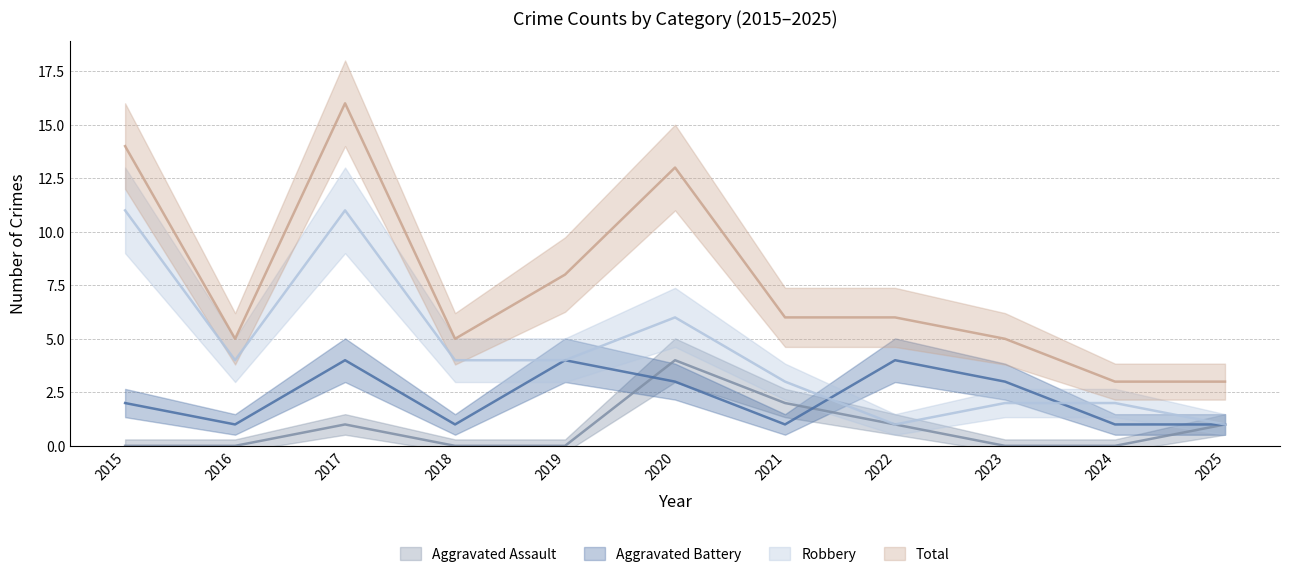

The value of Aggravated Assault at 2018 is 2. True or false?

False